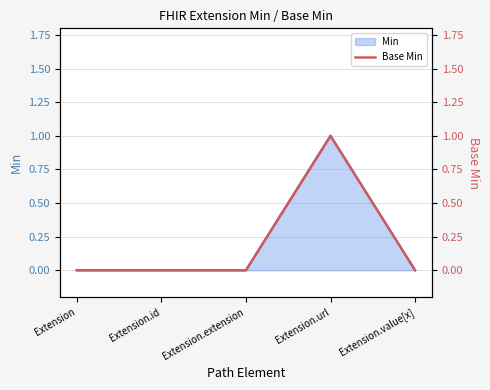

How many values are above zero?

1